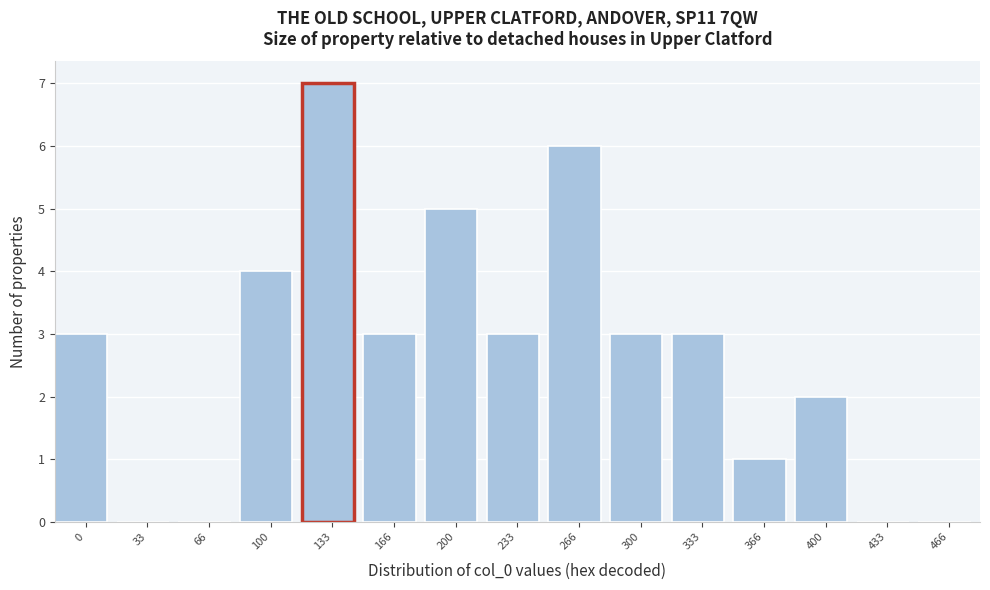

Reading left to right, extract all data points from this chart.

0=3	33=0	66=0	100=4	133=7	166=3	200=5	233=3	266=6	300=3	333=3	366=1	400=2	433=0	466=0